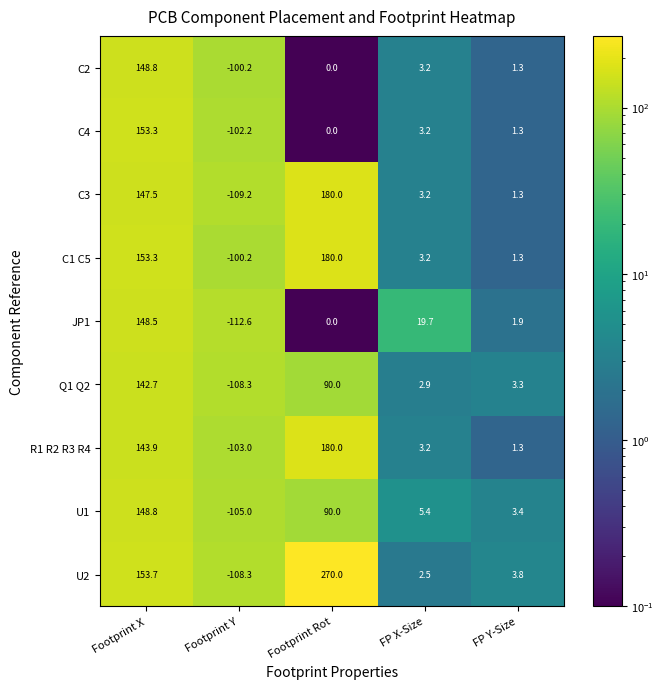

The value of Q1 Q2 at FP Y-Size is 3.3. True or false?

True